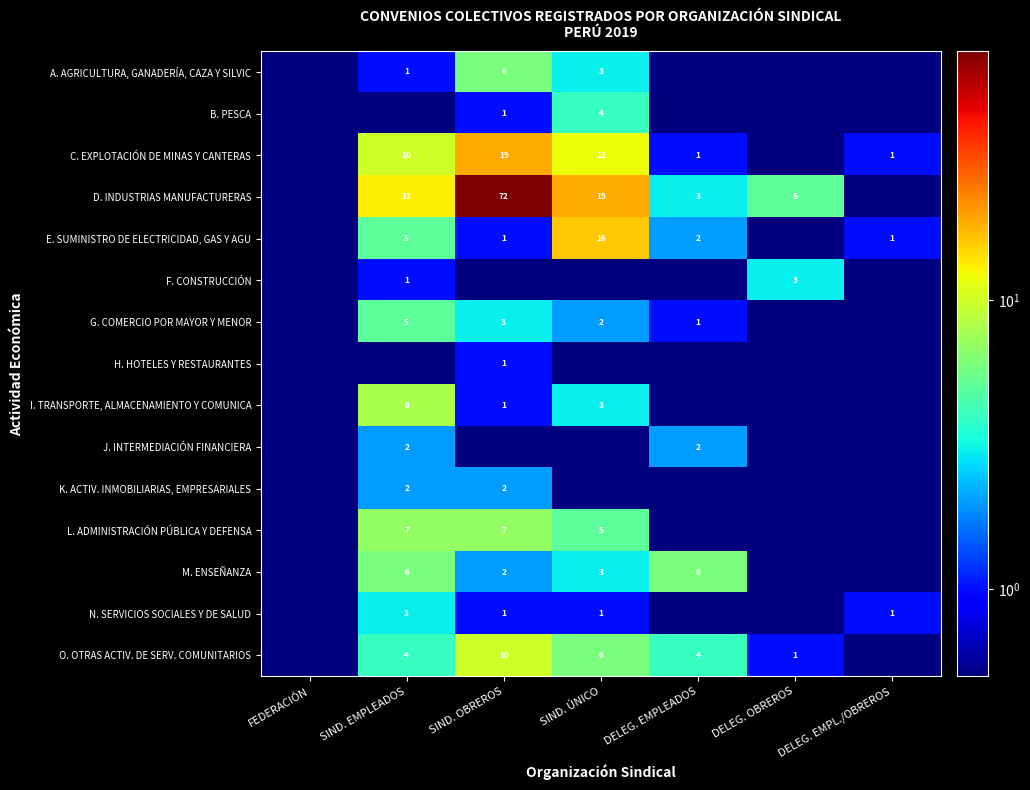

What is the sum of the E. SUMINISTRO DE ELECTRICIDAD, GAS Y AGU values at SIND. OBREROS and SIND. ÚNICO?

17.0